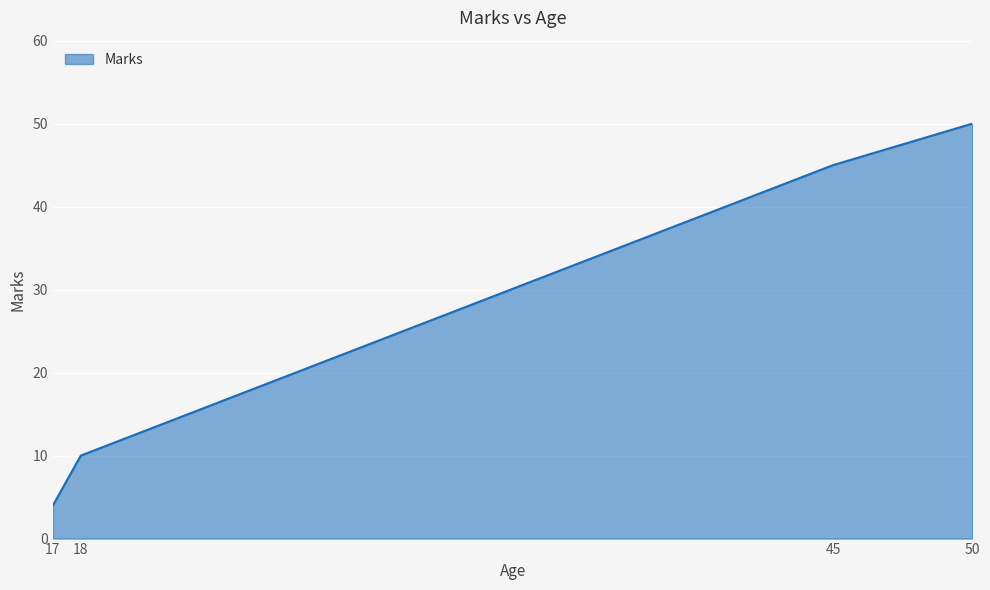

How many values are between 10 and 50?

3